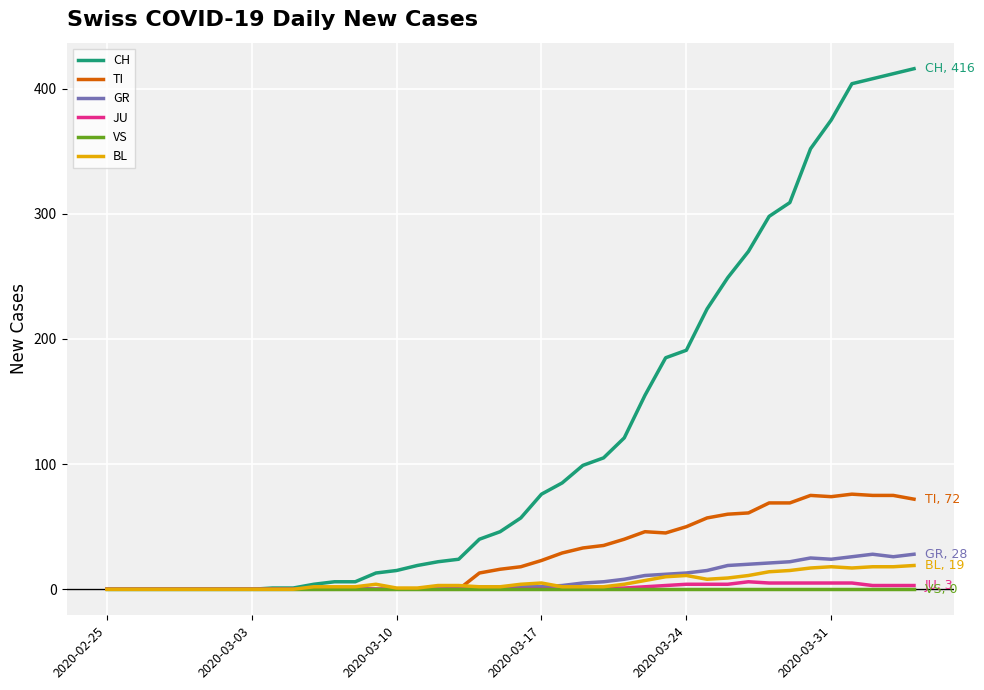

Which series has the largest total across all categories?

CH